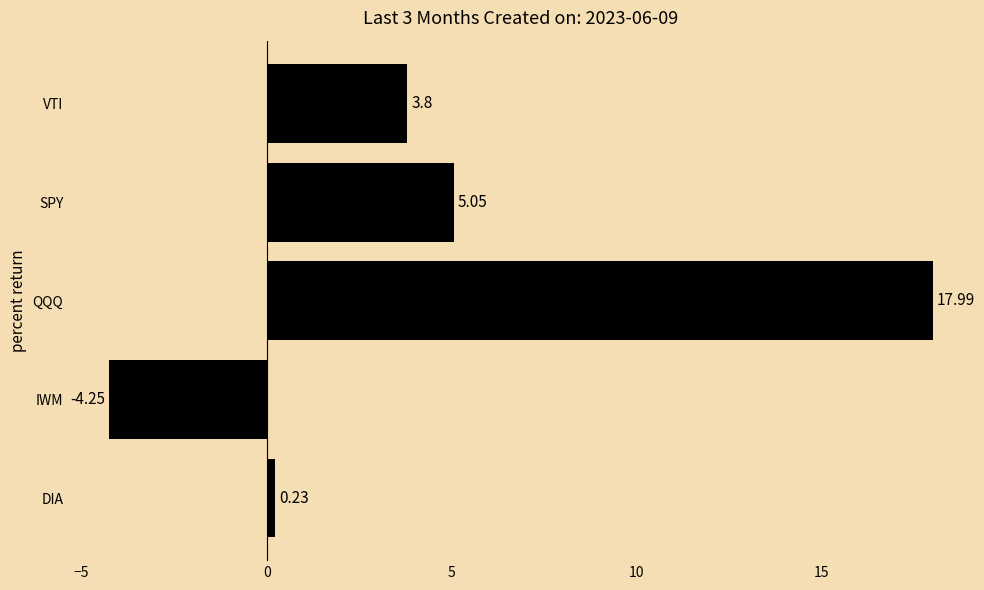

Which label corresponds to the smallest value in the chart?

IWM